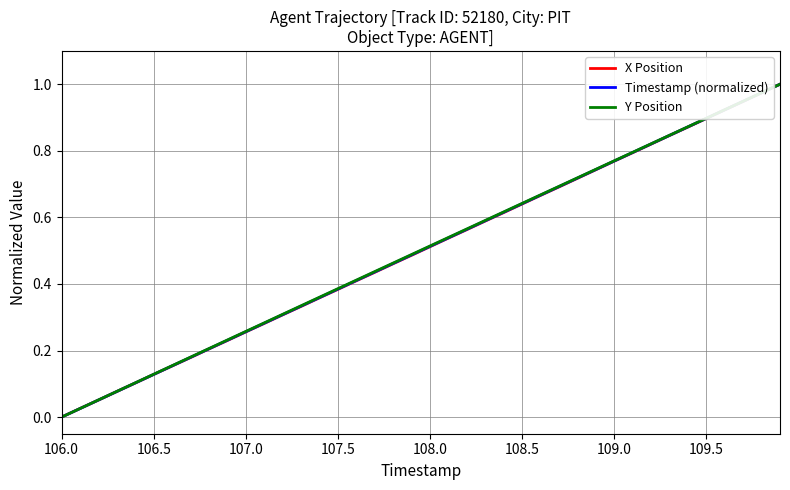

List the series in order of their overall mean, highest first.

Y Position, Timestamp (normalized), X Position